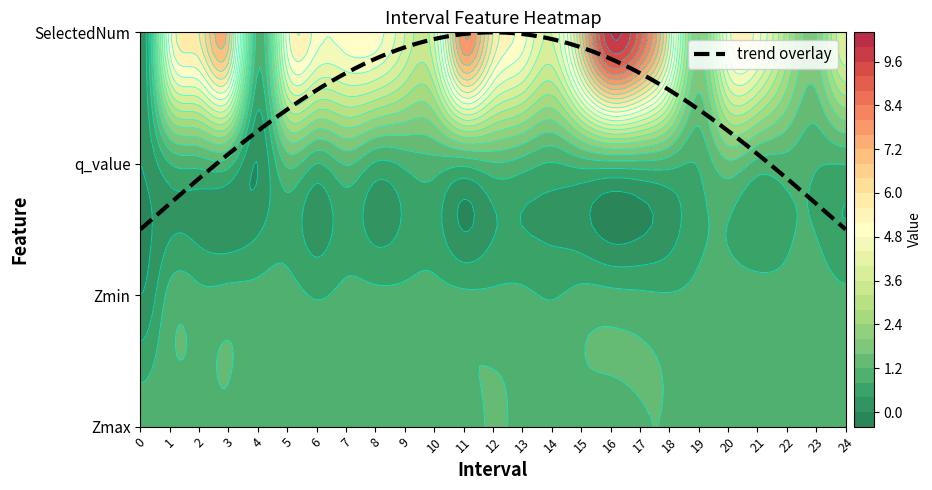

Which series has the largest total across all categories?

SelectedNum